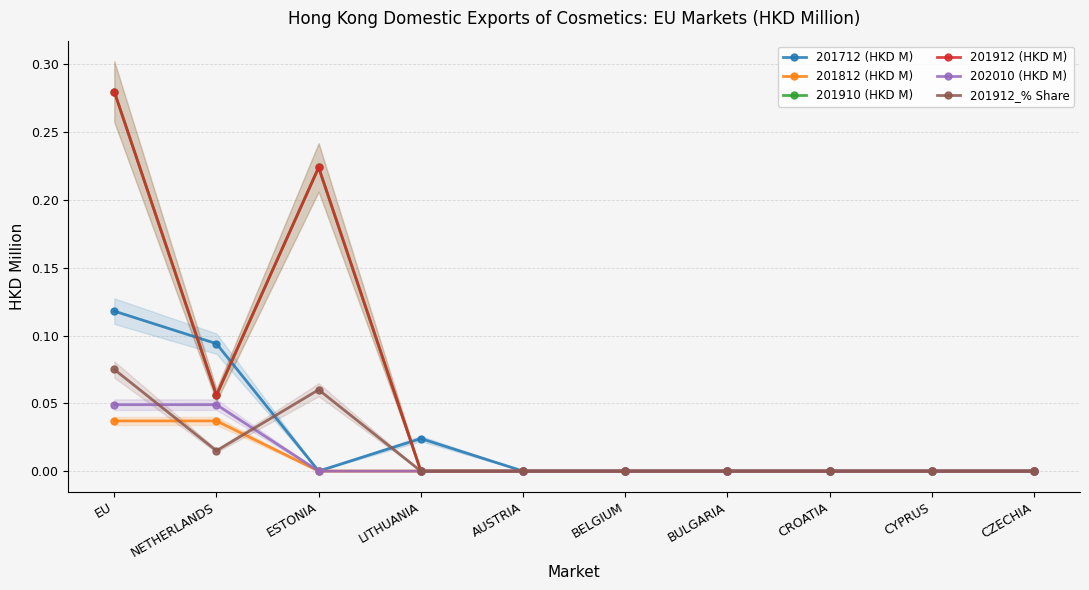

What is the maximum value for 201912 (HKD M)?

0.3